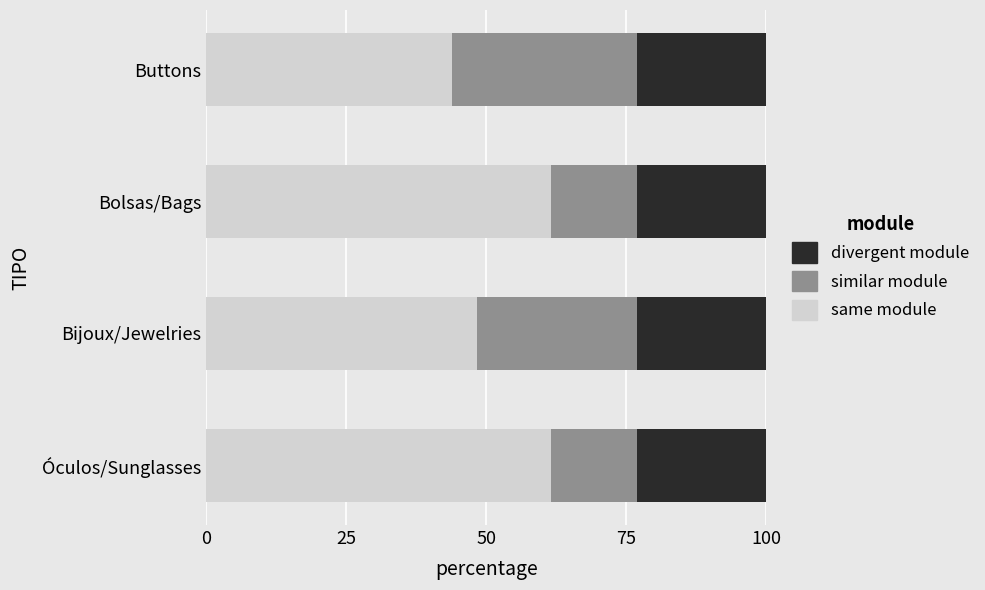

How many values in the same module series are below 61?

2